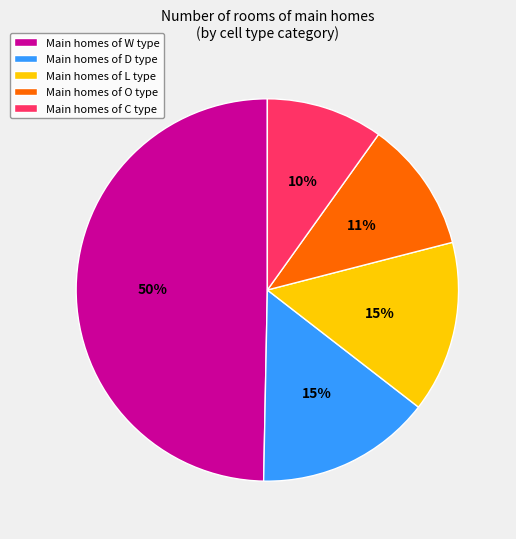

How many slices are in this pie chart?

5